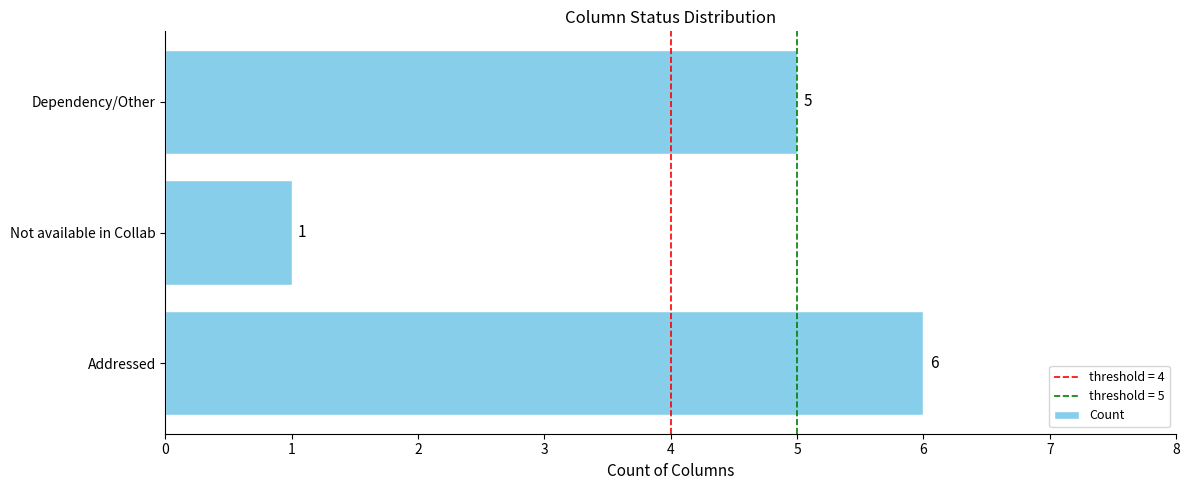

Rank the categories by value from lowest to highest.

Not available in Collab, Dependency/Other, Addressed